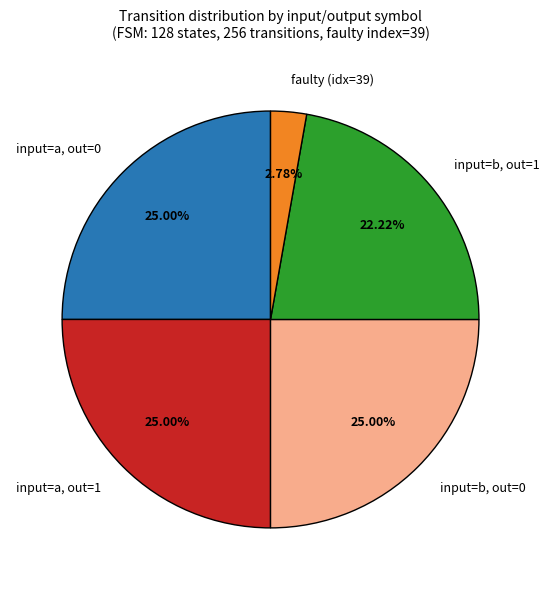

What is the smallest slice in the pie chart?

faulty (idx=39)